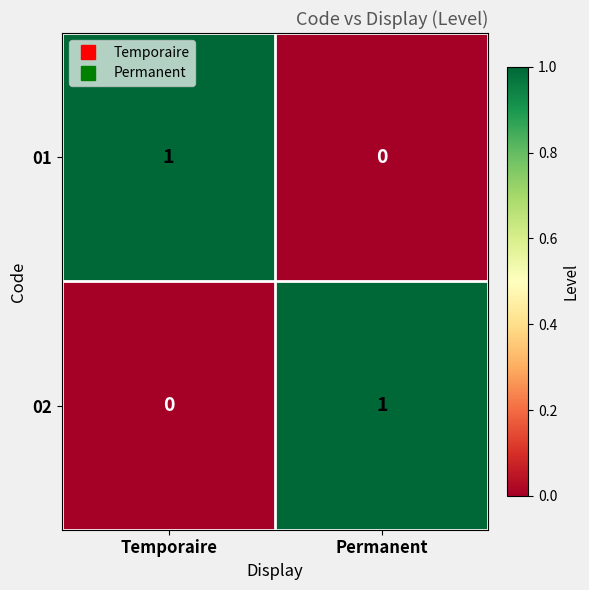

The 02 series shows 2 at Permanent. True or false?

False